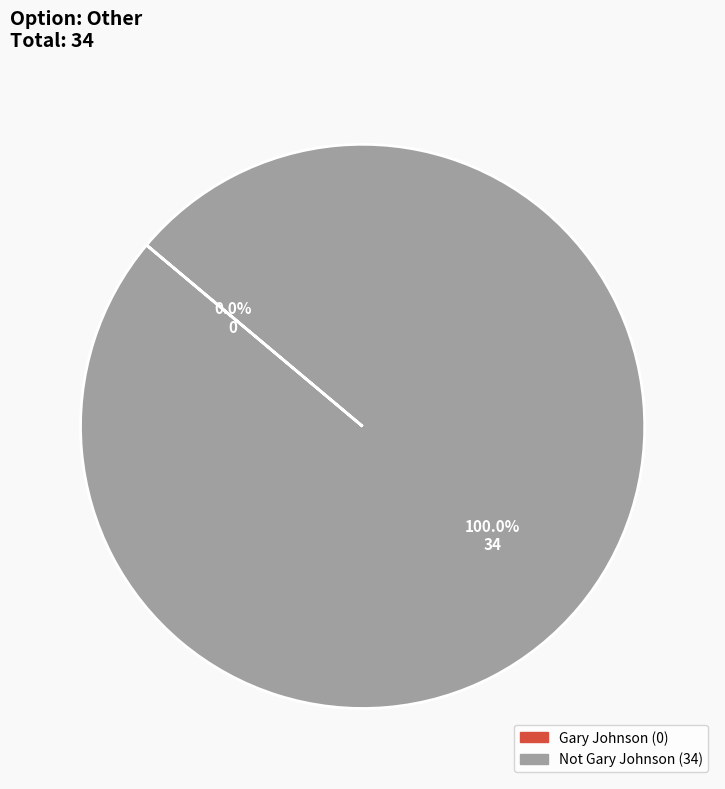

What portion of the pie excludes Gary Johnson?

100.0%